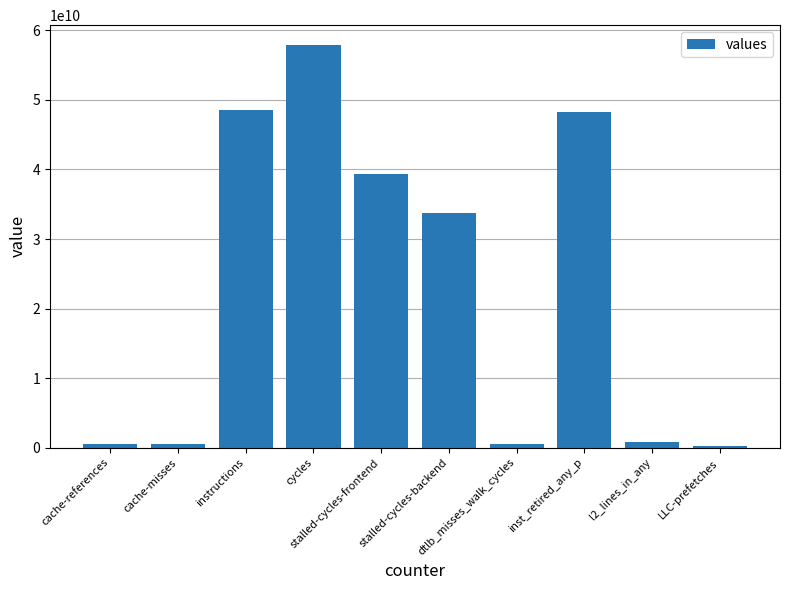

What is the average value?

23047327372